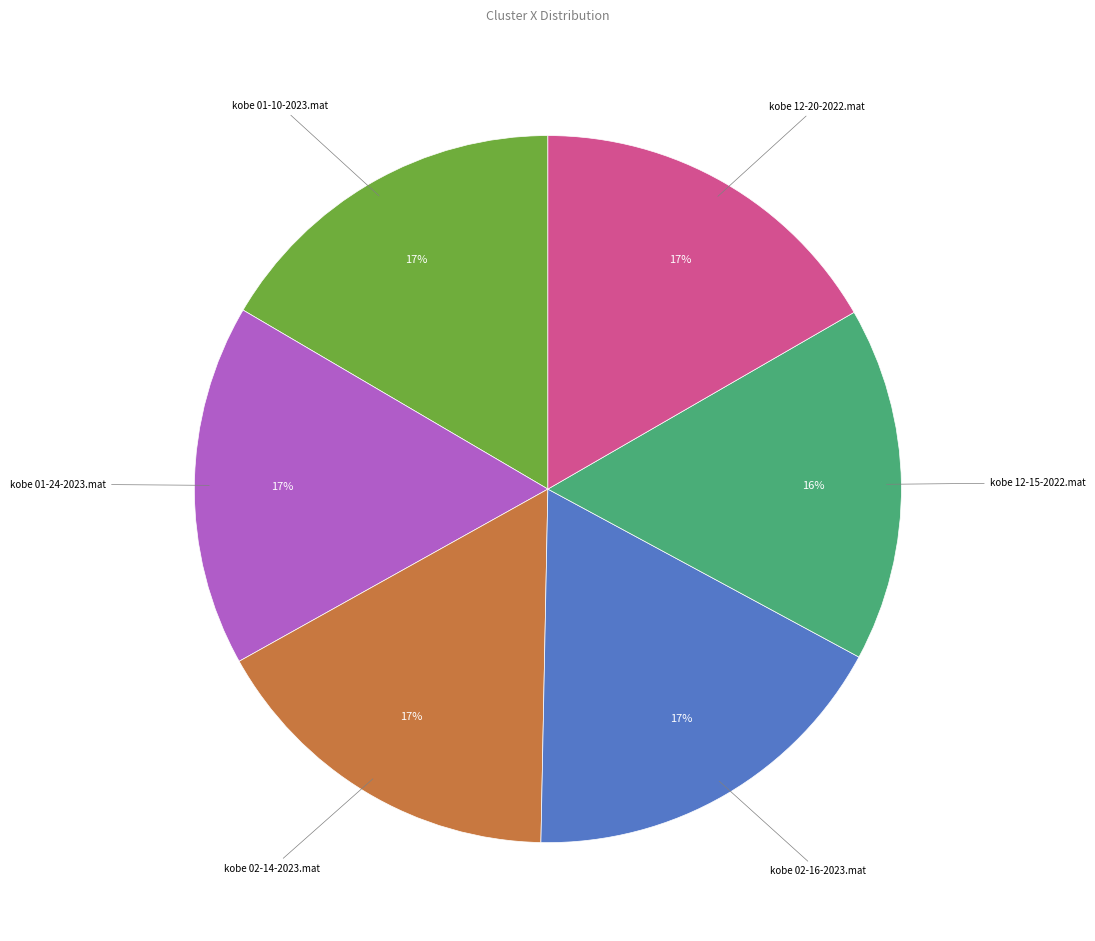

Is there any slice that represents more than half of the pie?

No